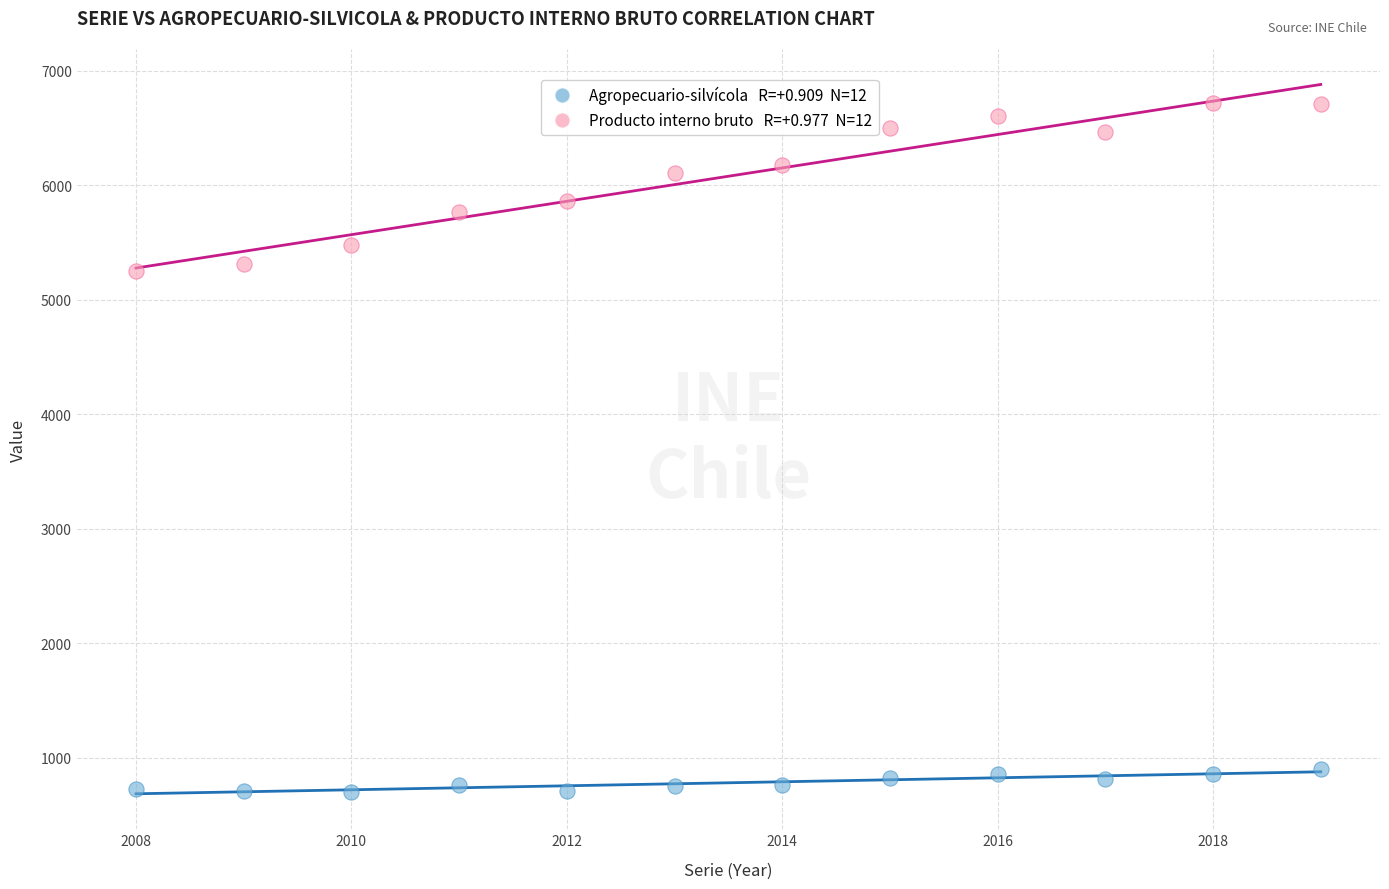

Across all data points, what is the range of Y values (max minus min)?

6012